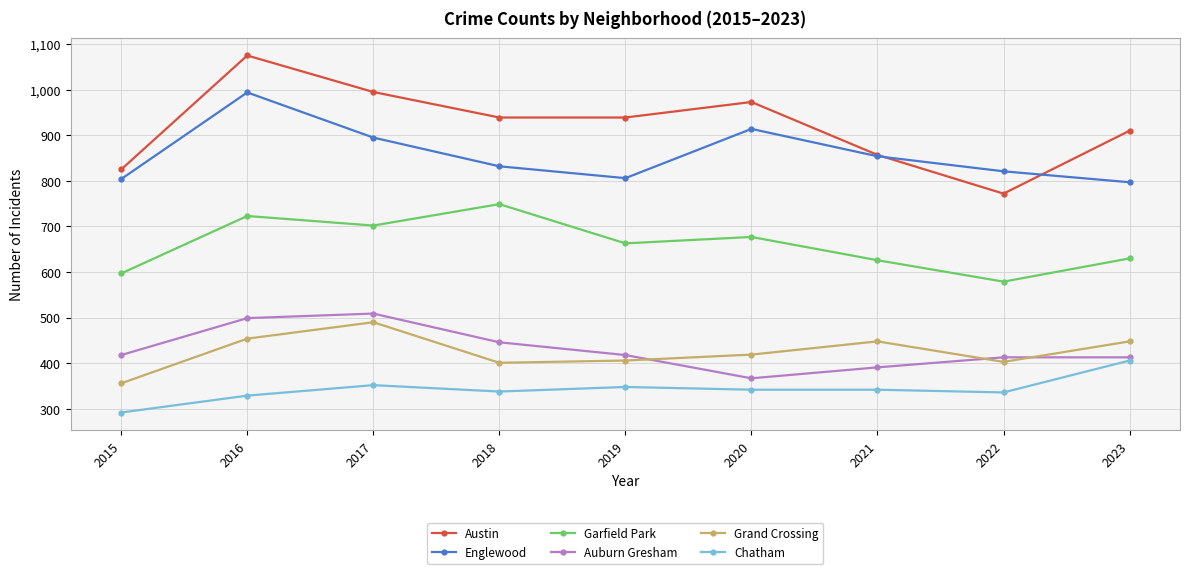

How many lines are shown in the chart?

6